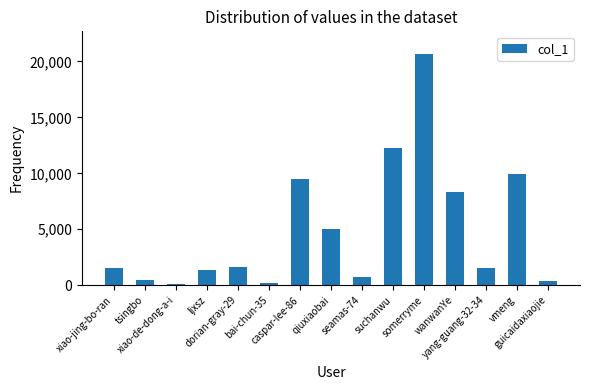

What is the change in value from xiao-jing-bo-ran to bai-chun-35?

-1361